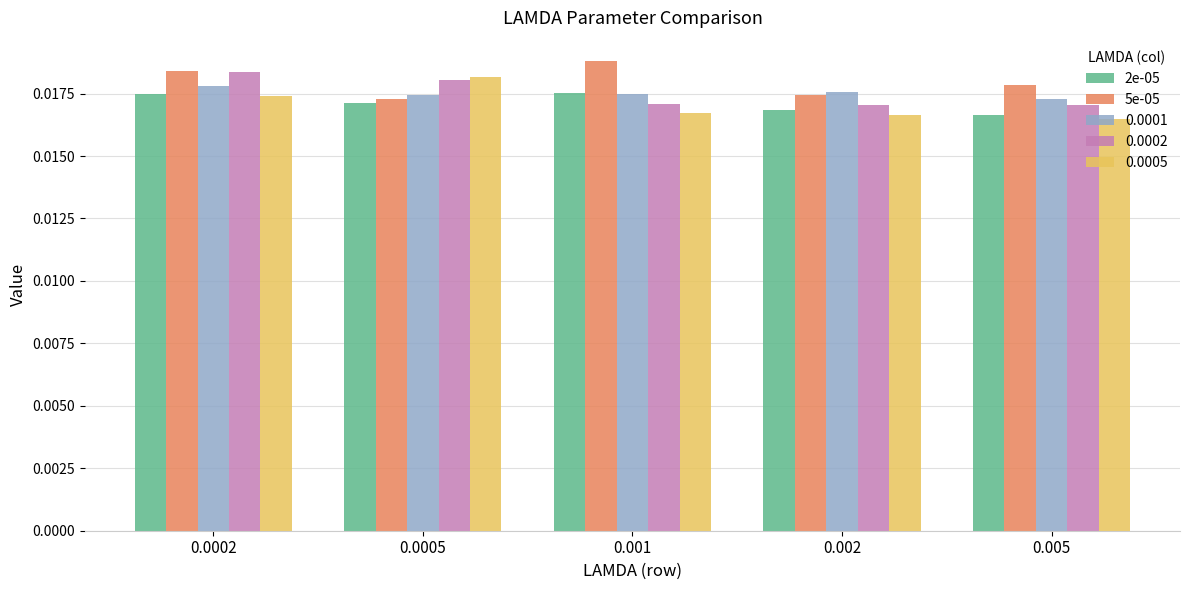

Count the 0.0001 values in the range 0 to 1.

5